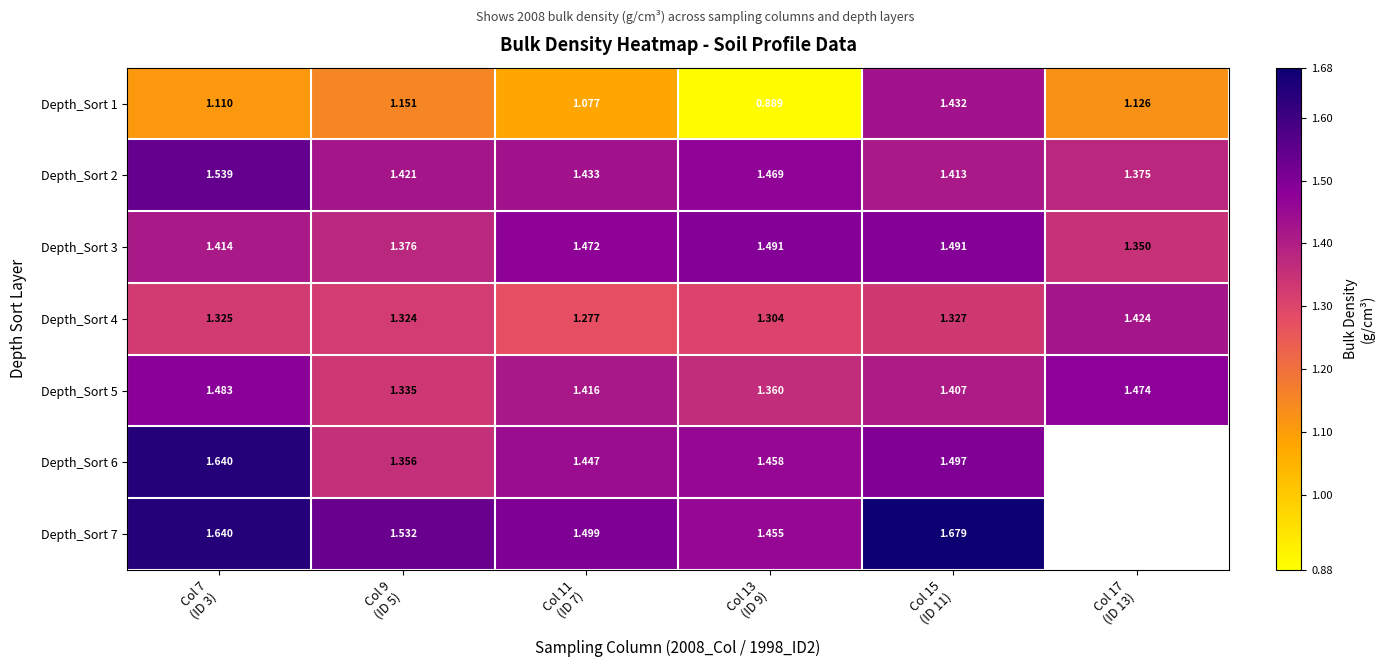

Which has a higher value, Col 13
(ID 9) or Col 11
(ID 7)?

Col 11
(ID 7)